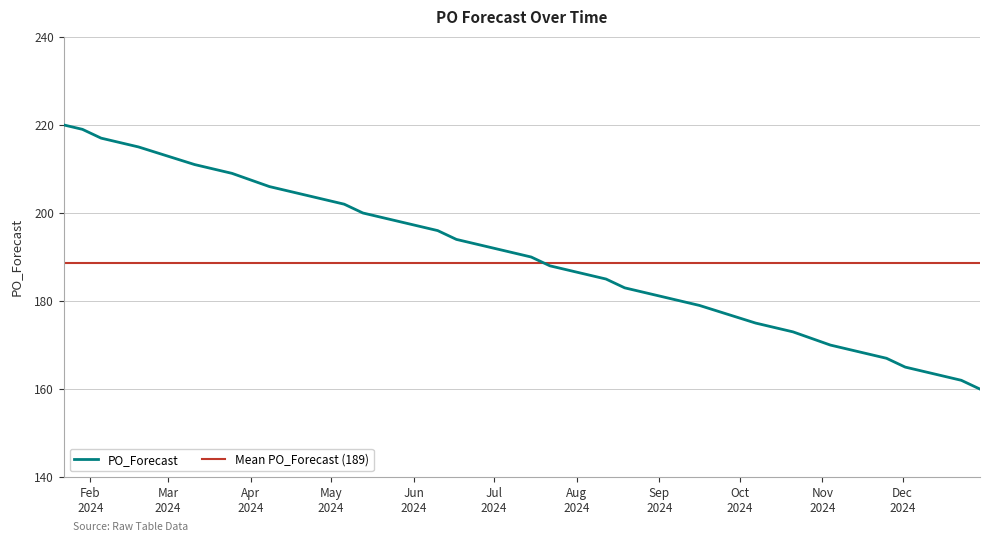

Is it true that the value at 2024-07-15 is 190?

True